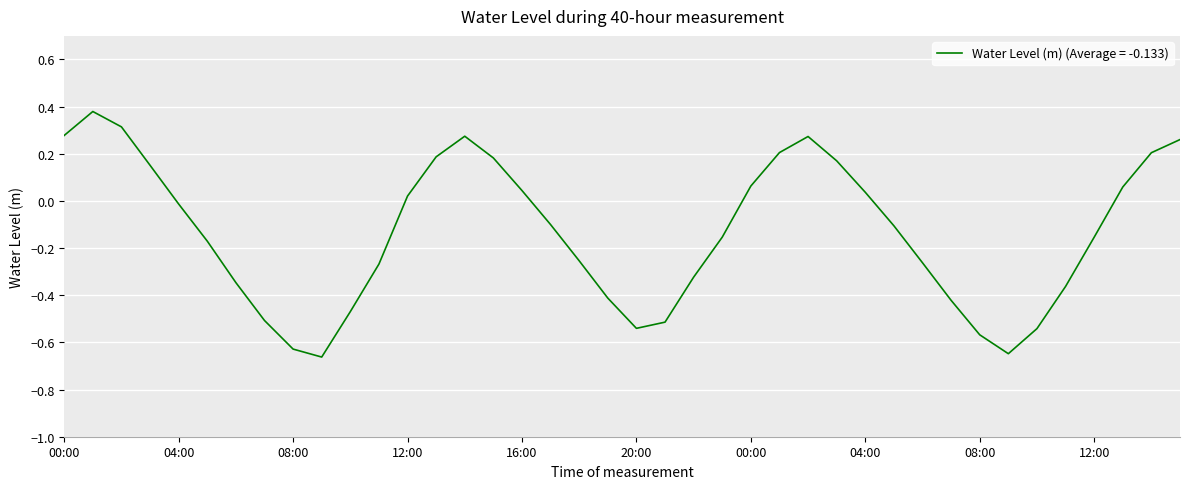

What is the difference between the maximum and minimum values?

1.0